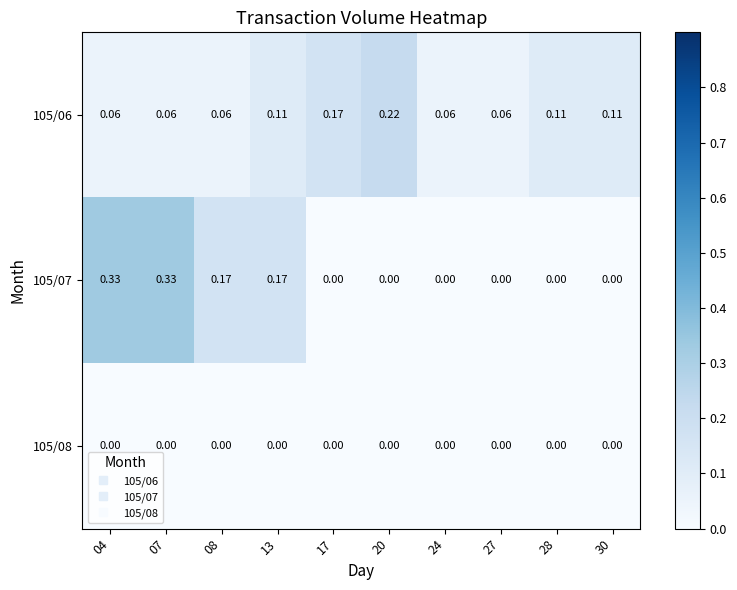

How many distinct data groups are displayed?

3